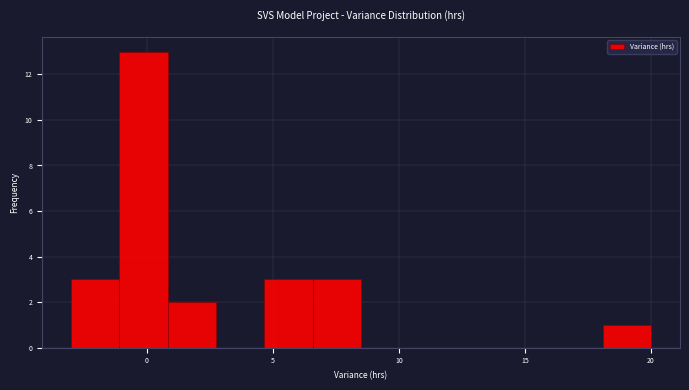

Around what value on the x-axis is the tallest bar? Give the approximate position of its centre, as read against the axis.

0.0